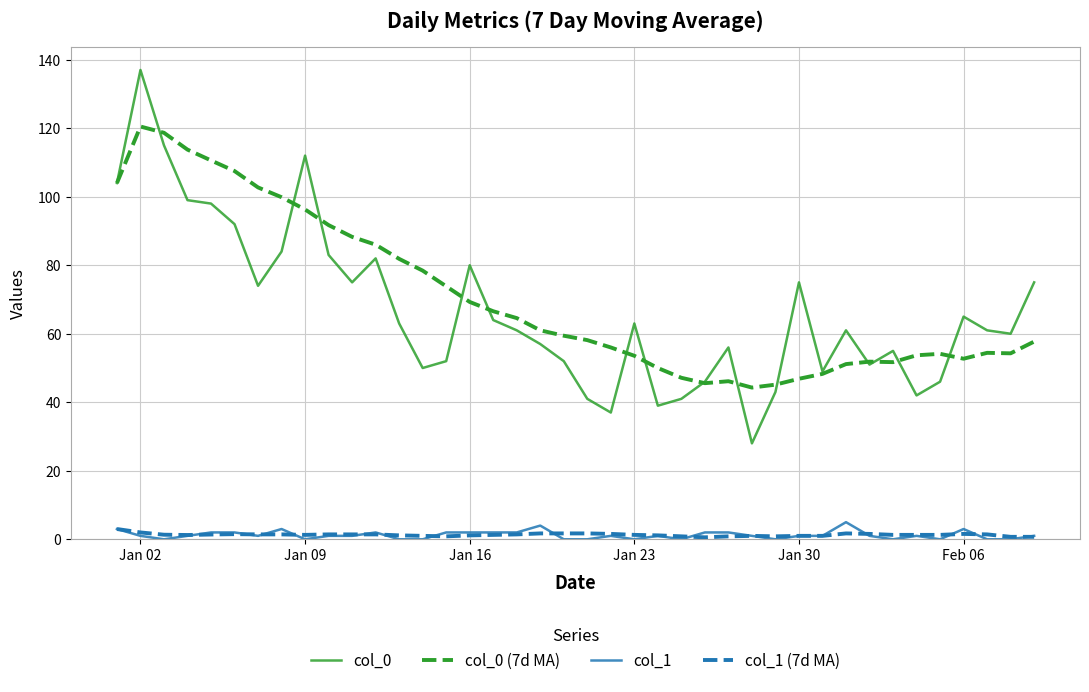

True or false: col_0 and col_1 cross at least once.

False